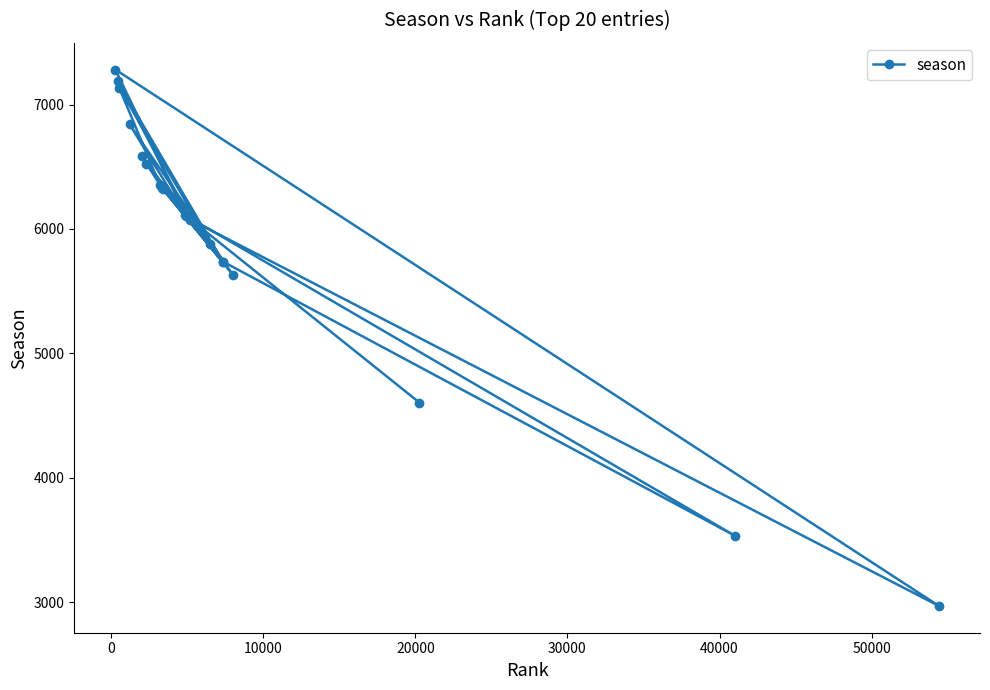

What is the value of the 10th point from the left?

6111